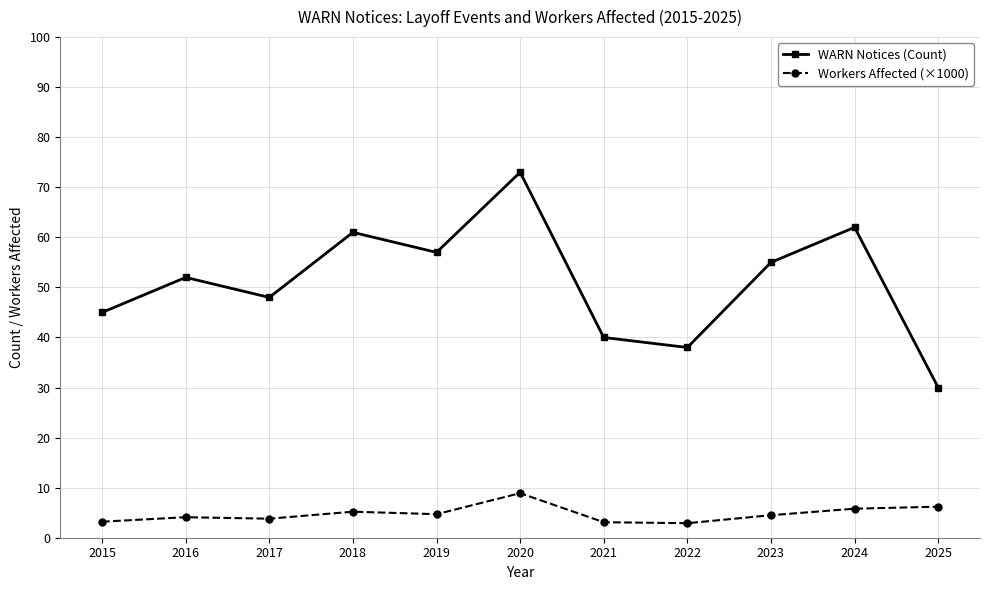

Is the value of Workers Affected (×1000) at 2019 greater than the value of WARN Notices (Count) at 2022?

No